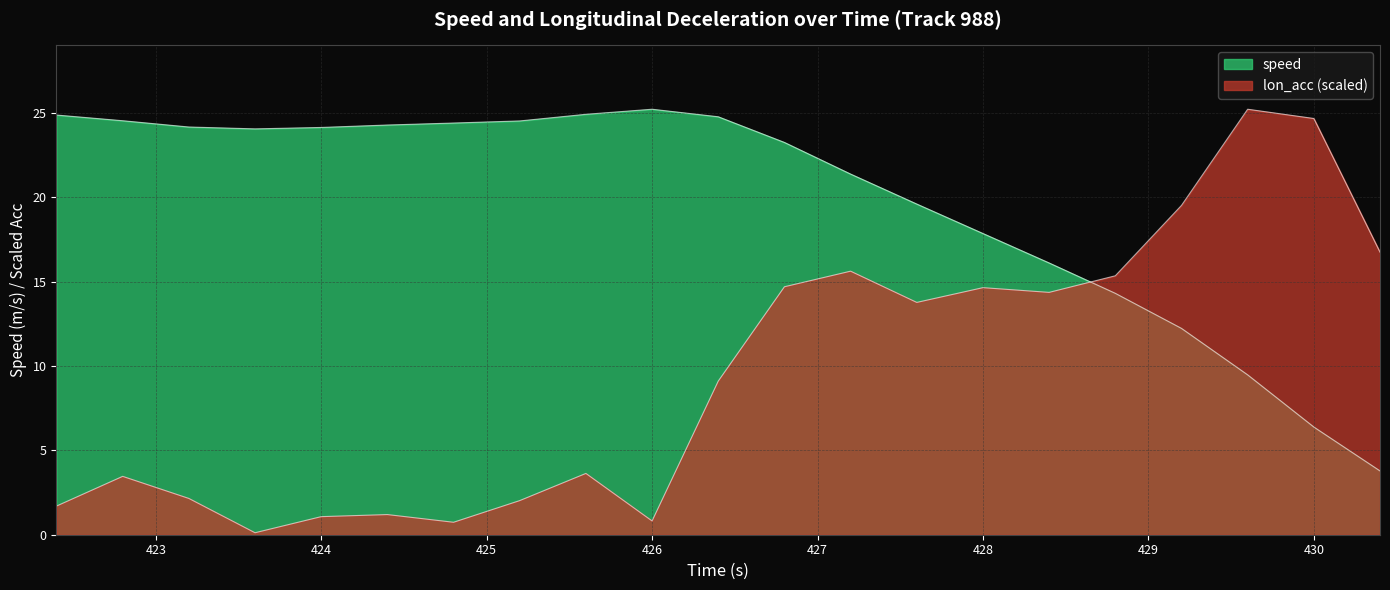

Does the chart have visible grid lines?

Yes